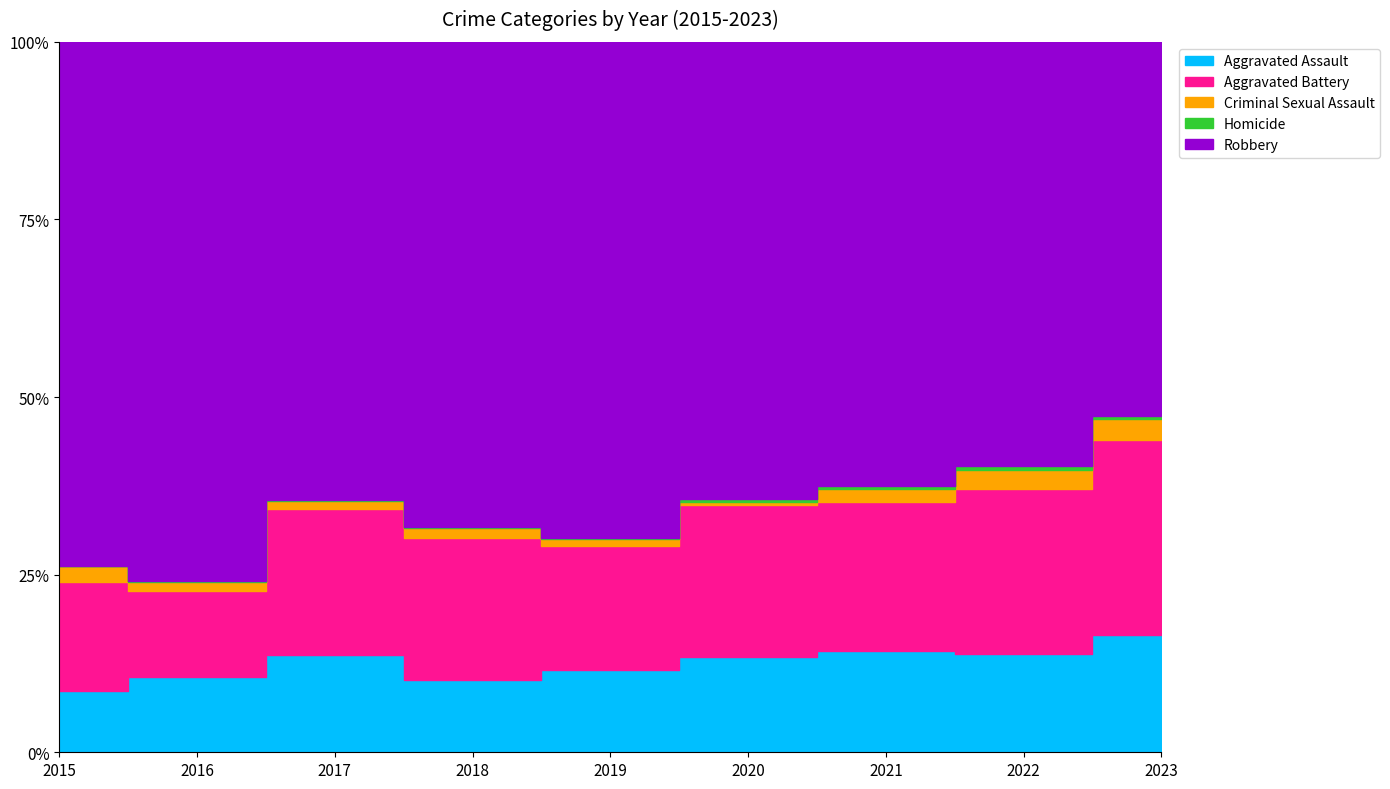

How many data points in Aggravated Assault are above 94?

4